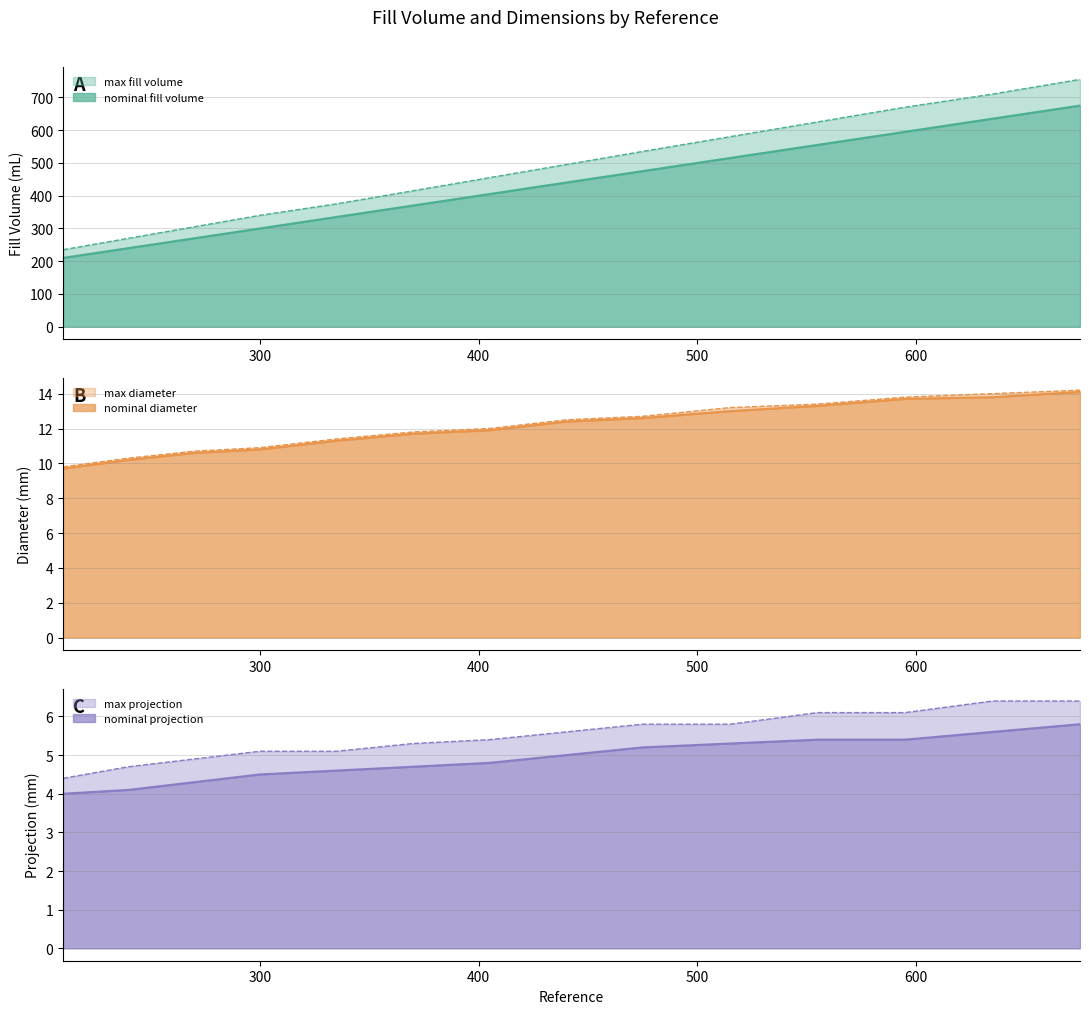

Is it true that max diameter equals 12.7 at 475?

True